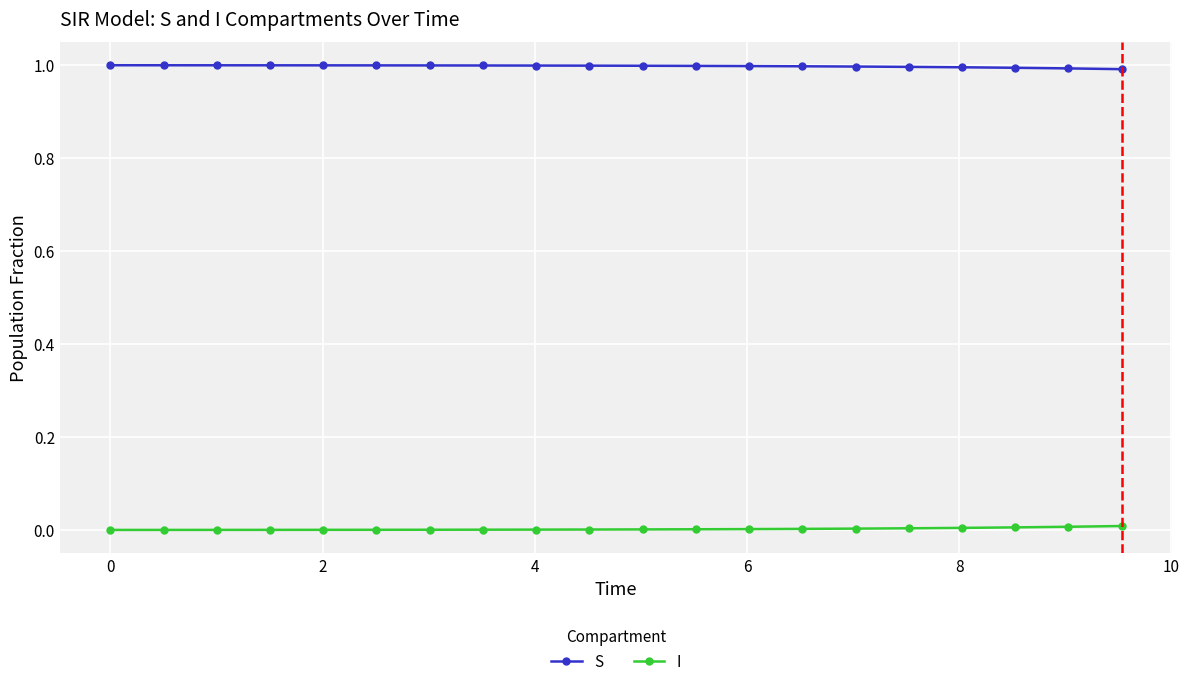

List the series in order of their overall mean, lowest first.

I, S